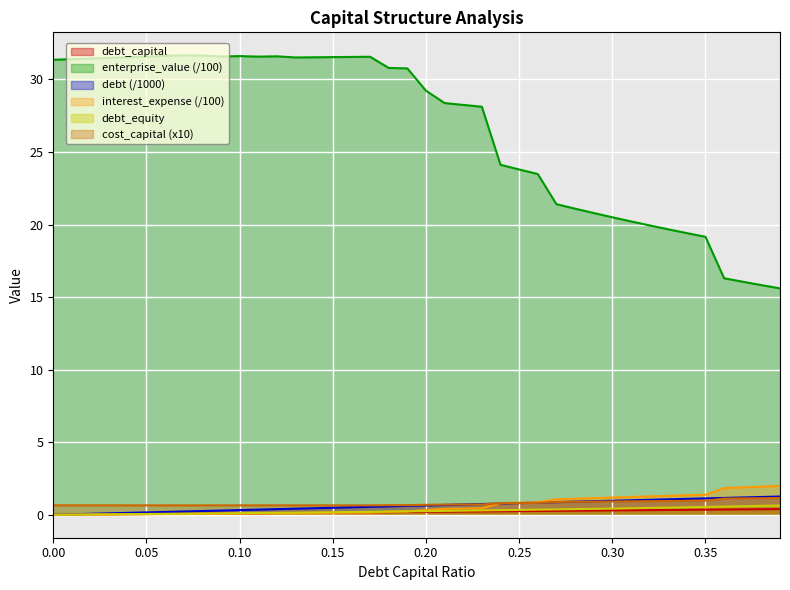

Which series has the widest spread of values?

enterprise_value (/100)